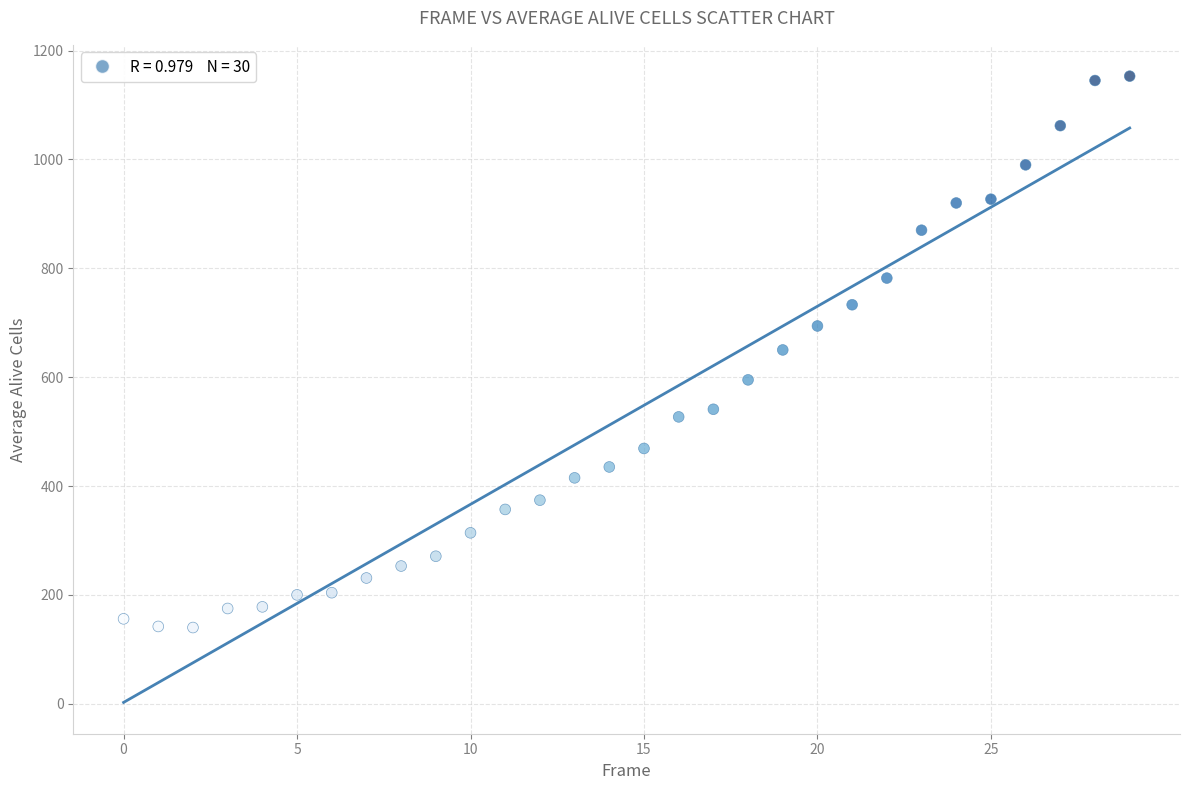

What is the range of Y values (max minus min)?

1013